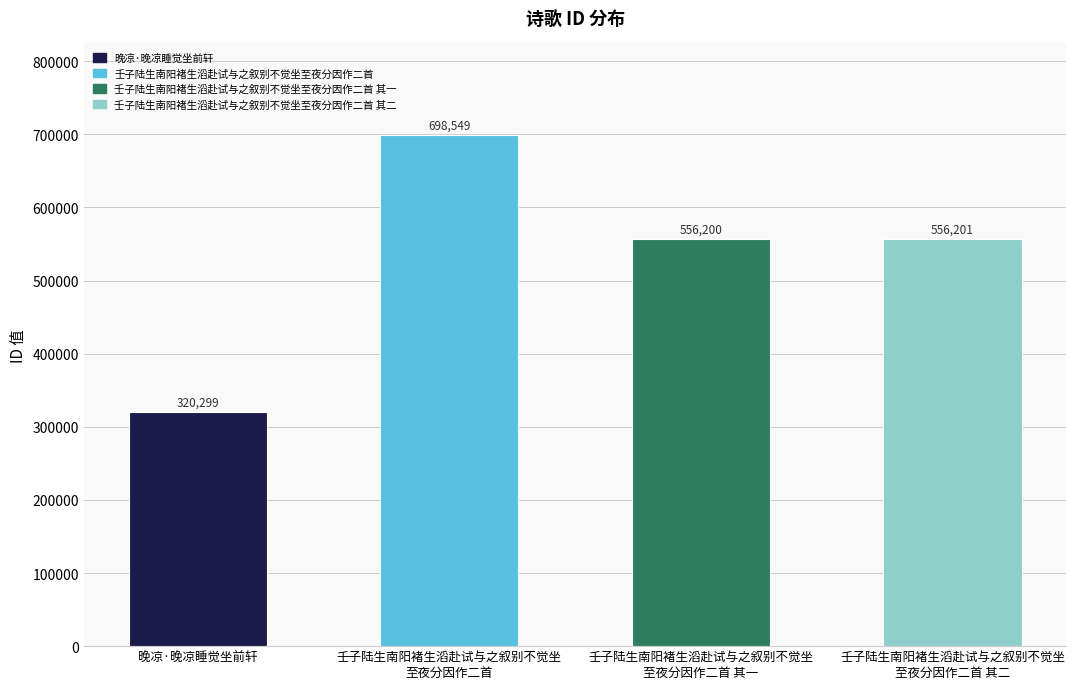

How many bars are there in total?

4